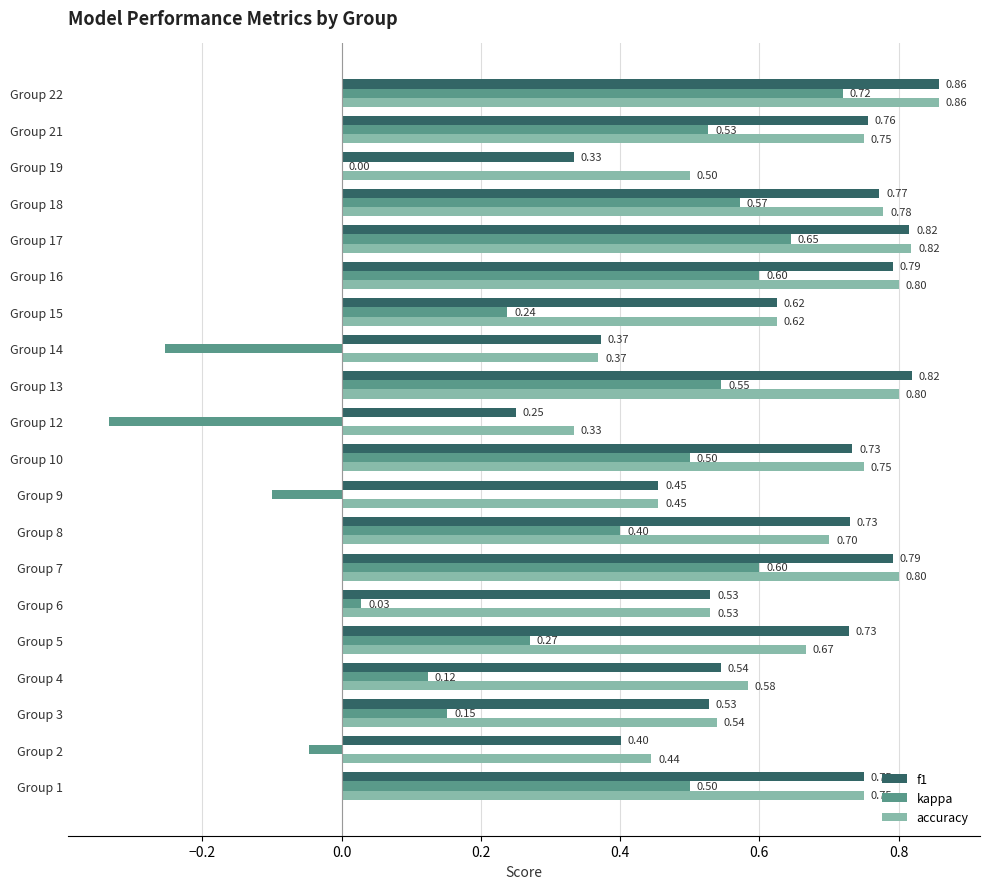

Which series changed the most between Group 6 and Group 14?

kappa